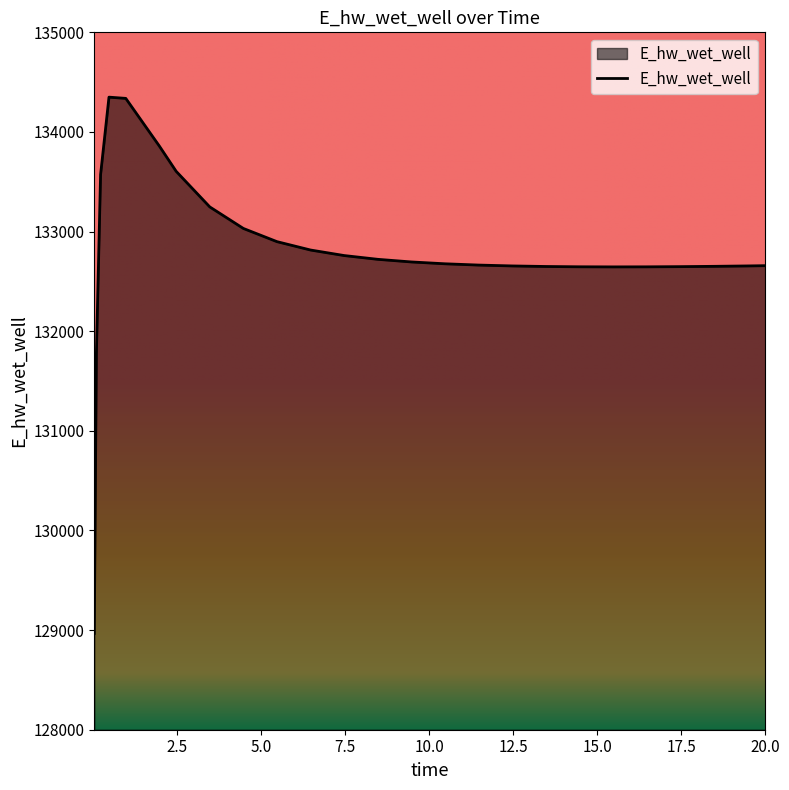

What is the difference between the maximum and minimum values?

5382.7